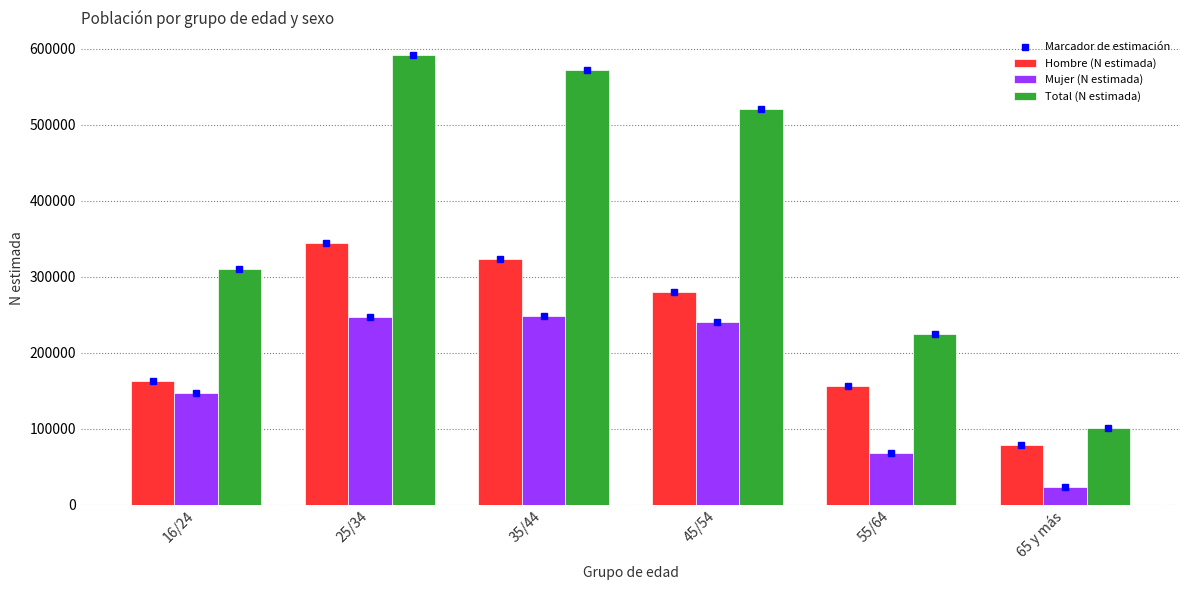

How many distinct data groups are displayed?

3